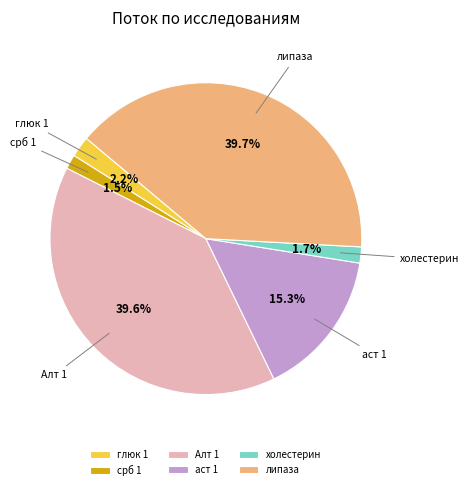

Combined, do Алт 1 and холестерин account for over 50%?

No